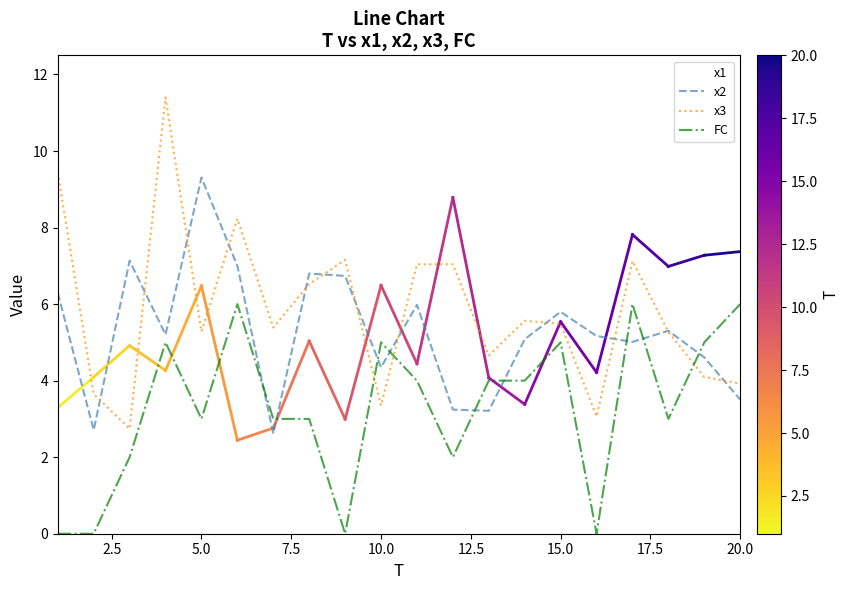

What is the greatest value displayed?

11.4